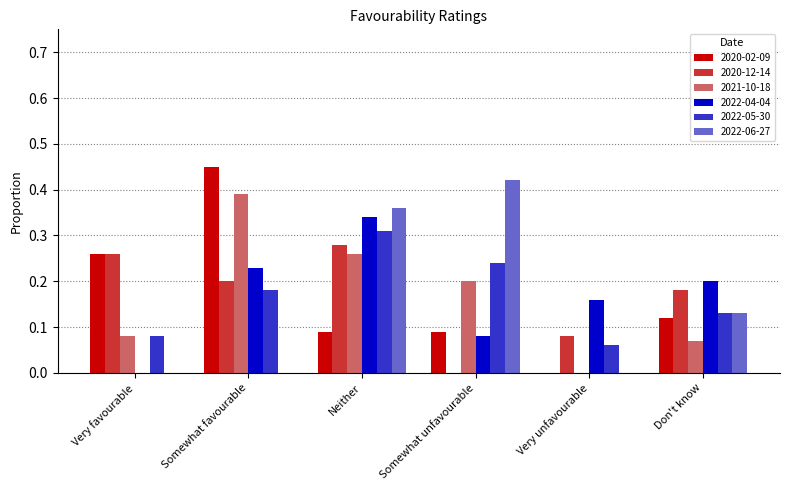

Between Neither and Very unfavourable, which series saw the biggest shift?

2022-06-27